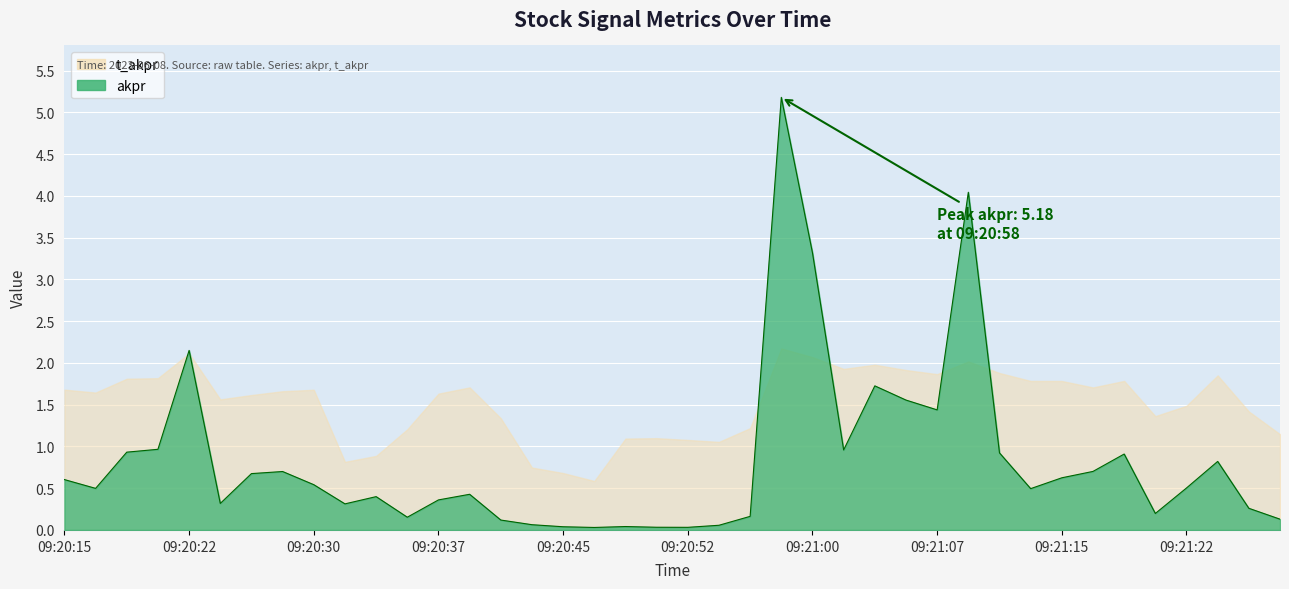

What is the value of the 26th point from the left?

1.0